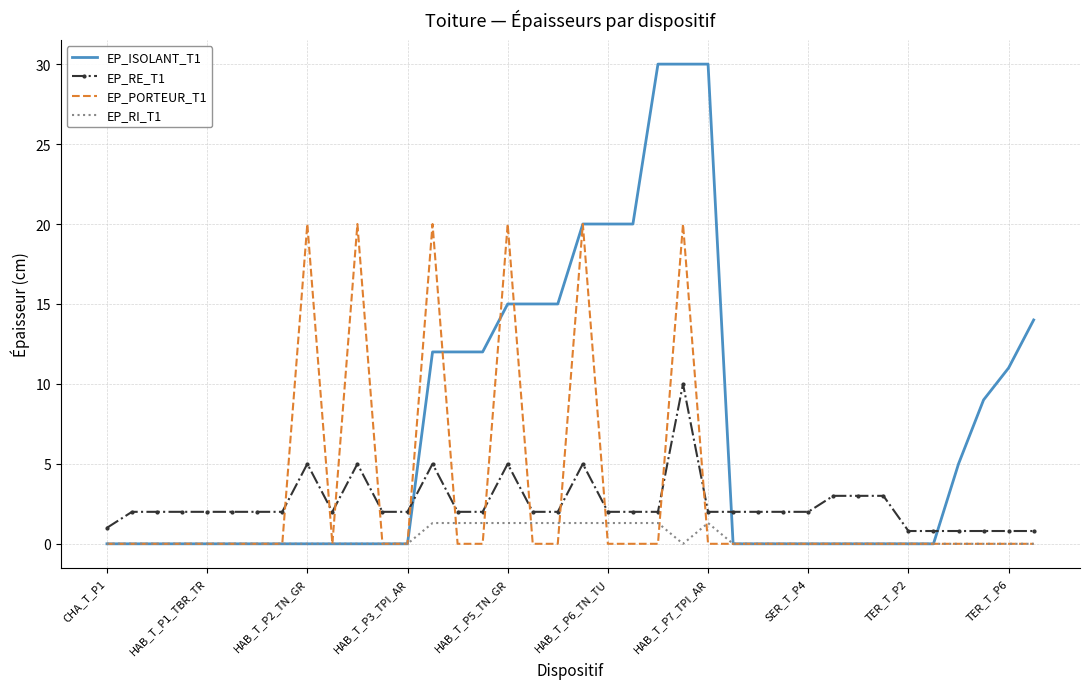

Which series ends up on top after the final intersection of EP_PORTEUR_T1 and EP_RE_T1?

EP_RE_T1